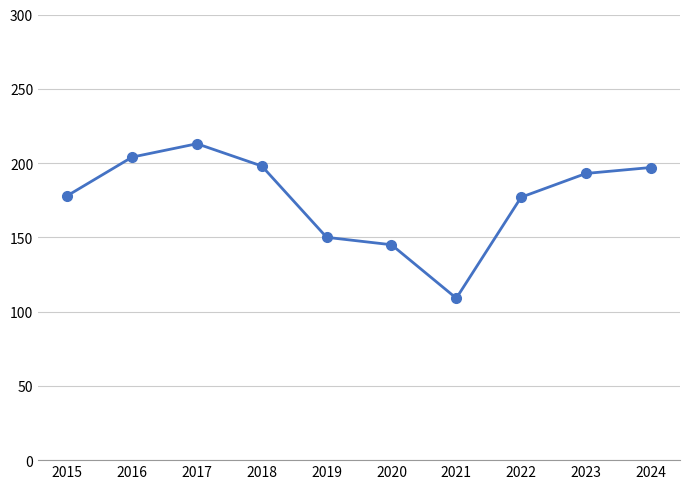

What is the minimum value shown in the chart?

109